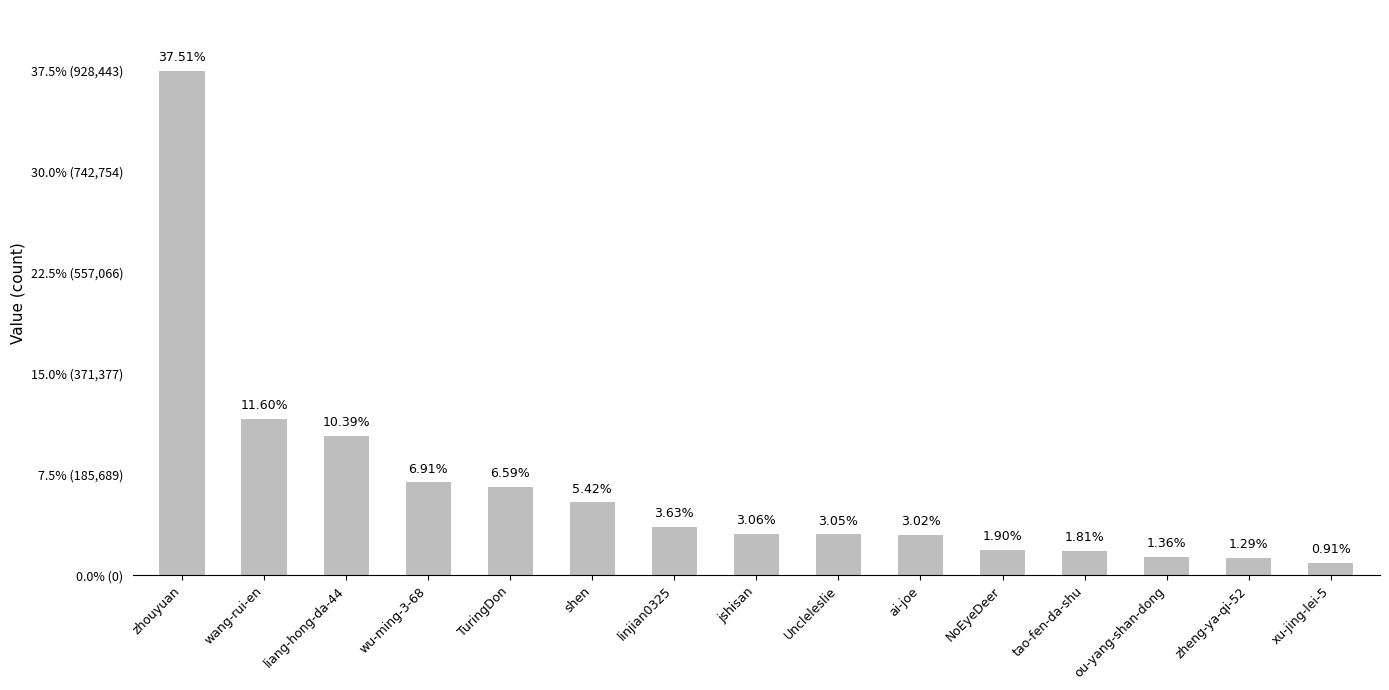

Between xu-jing-lei-5 and ou-yang-shan-dong, which is larger?

ou-yang-shan-dong